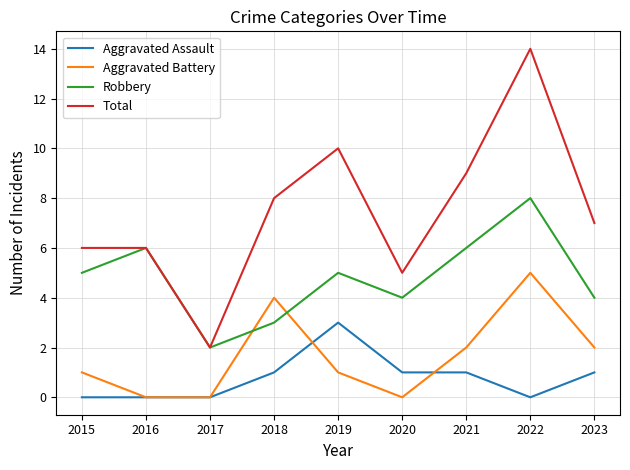

Reading left to right, what are all the values shown in this chart?

Aggravated Assault: 0	0	0	1	3	1	1	0	1
Aggravated Battery: 1	0	0	4	1	0	2	5	2
Robbery: 5	6	2	3	5	4	6	8	4
Total: 6	6	2	8	10	5	9	14	7